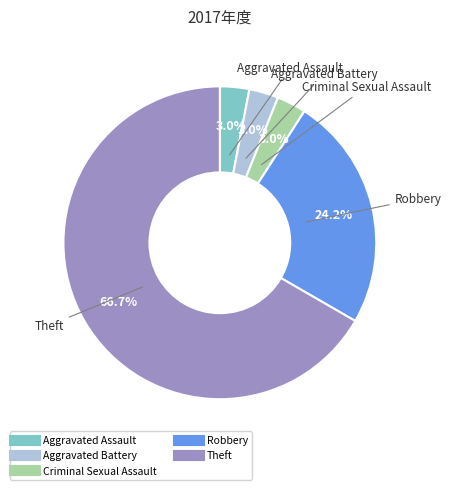

The Theft slice represents 67% of the pie. True or false?

True